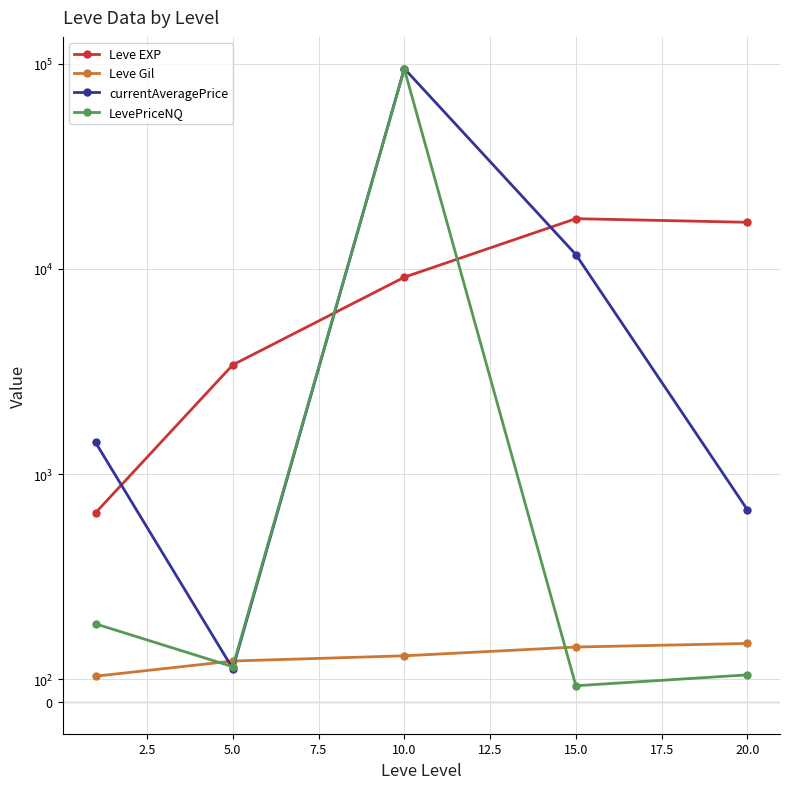

Is it true that currentAveragePrice equals 2068.4 at 0.0?

False